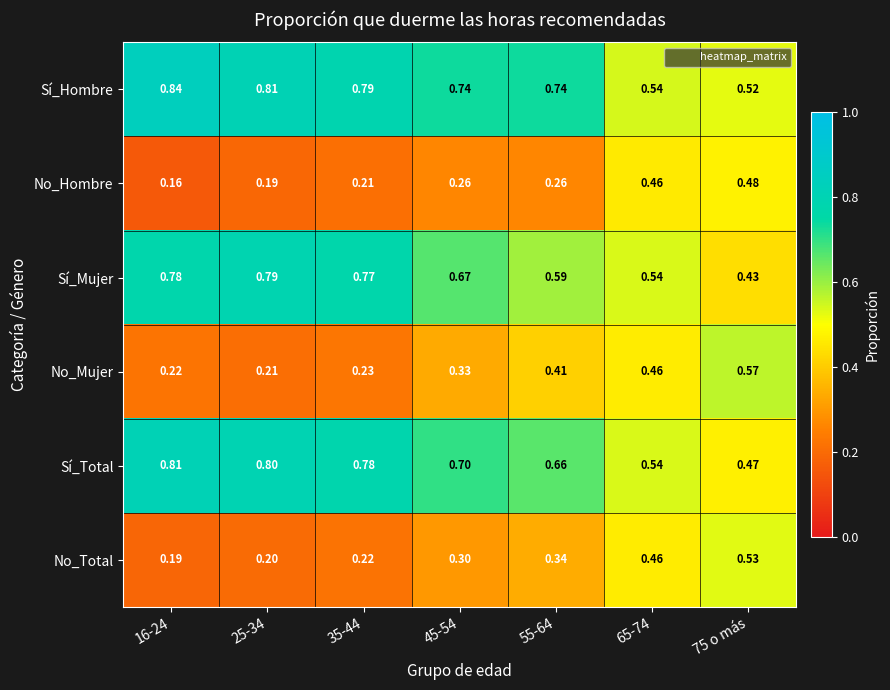

Rank the series at 45-54 from highest to lowest value.

Sí_Hombre, Sí_Total, Sí_Mujer, No_Mujer, No_Total, No_Hombre